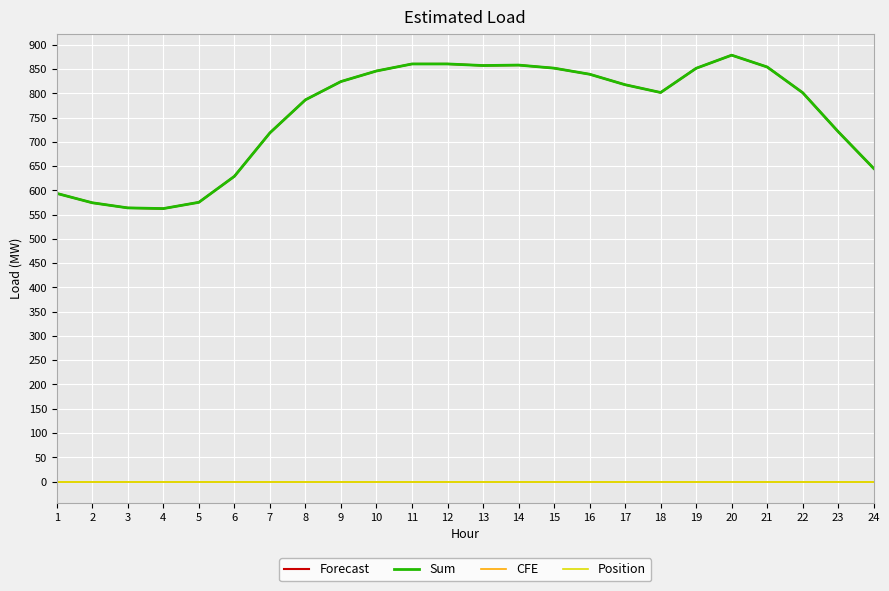

True or false: Sum and Position cross at least once.

False